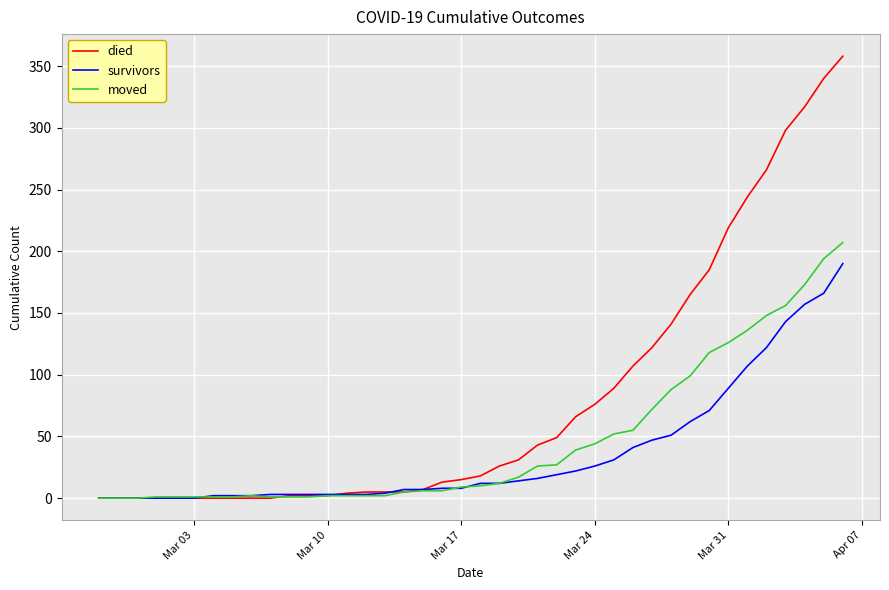

What are all the series names shown in the legend?

died, survivors, moved